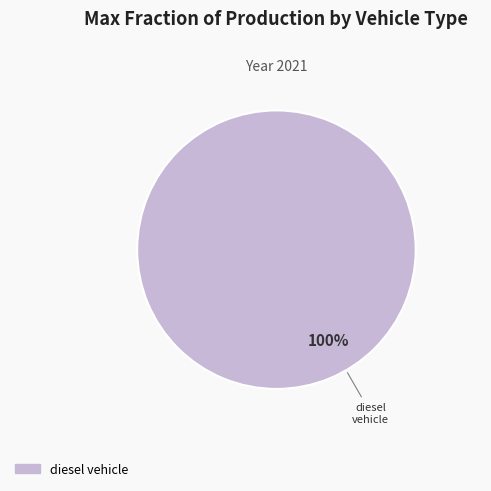

Does any single category account for the majority?

Yes